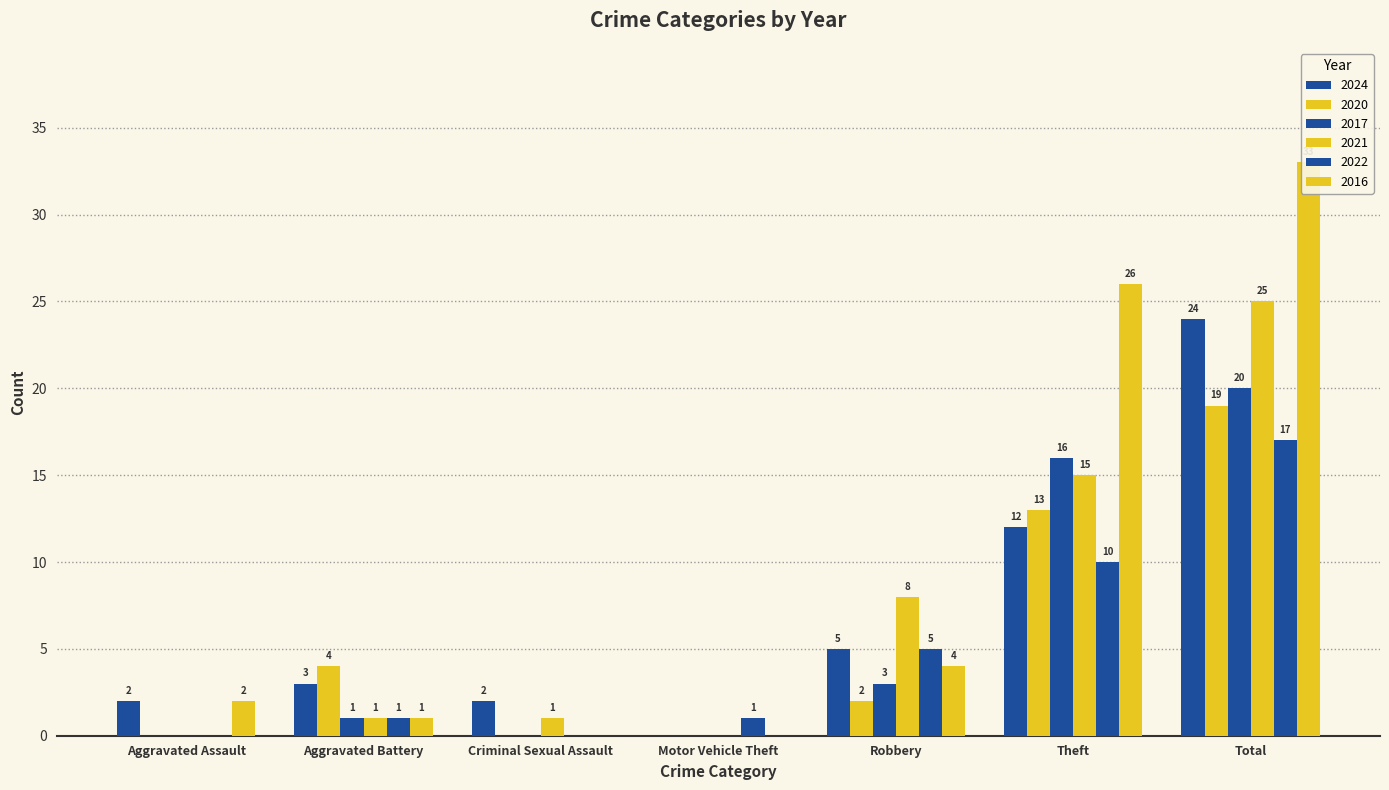

Which series has the largest total across all categories?

2016